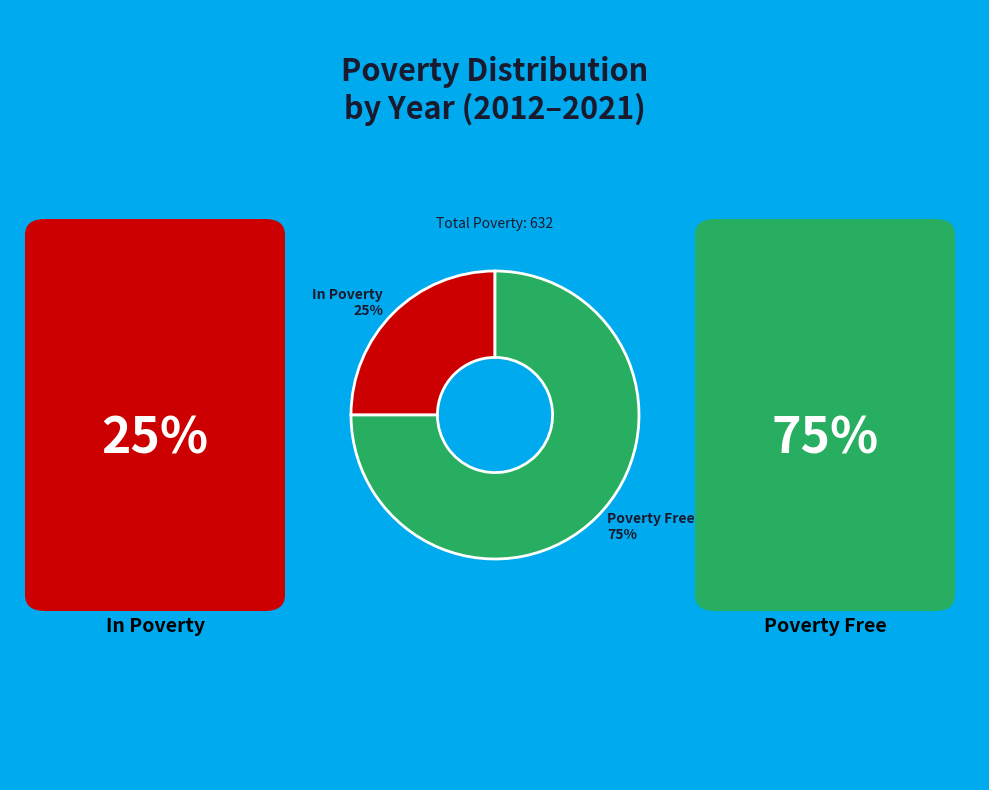

Combined, do In Poverty 25% and Poverty Free 75% account for over 50%?

Yes